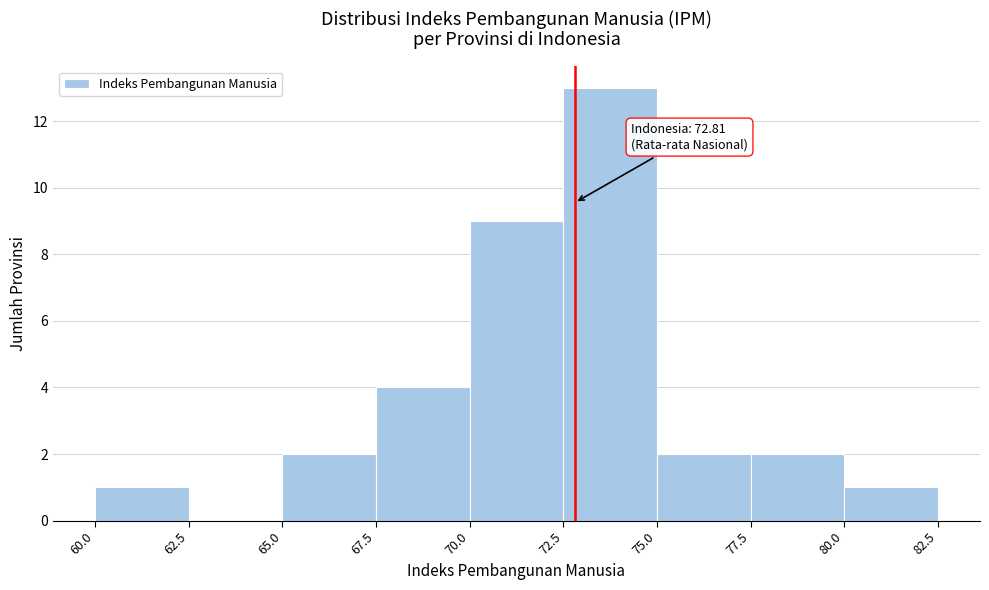

Which range on the x-axis has the tallest bar?

72.5 to 75.0